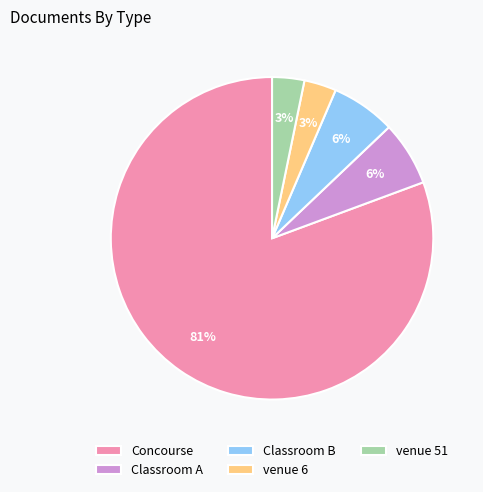

The venue 6 slice represents 3% of the pie. True or false?

True